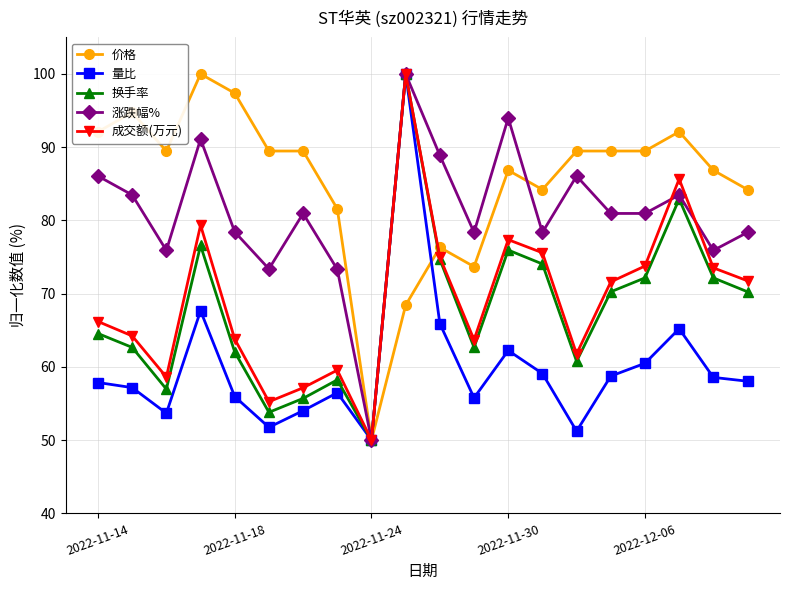

What is the minimum value for 量比?

50.0